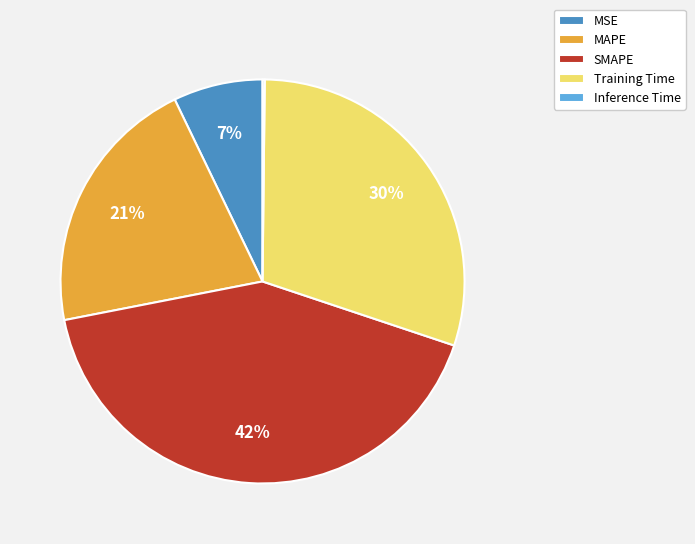

The MAPE slice represents 21% of the pie. True or false?

True